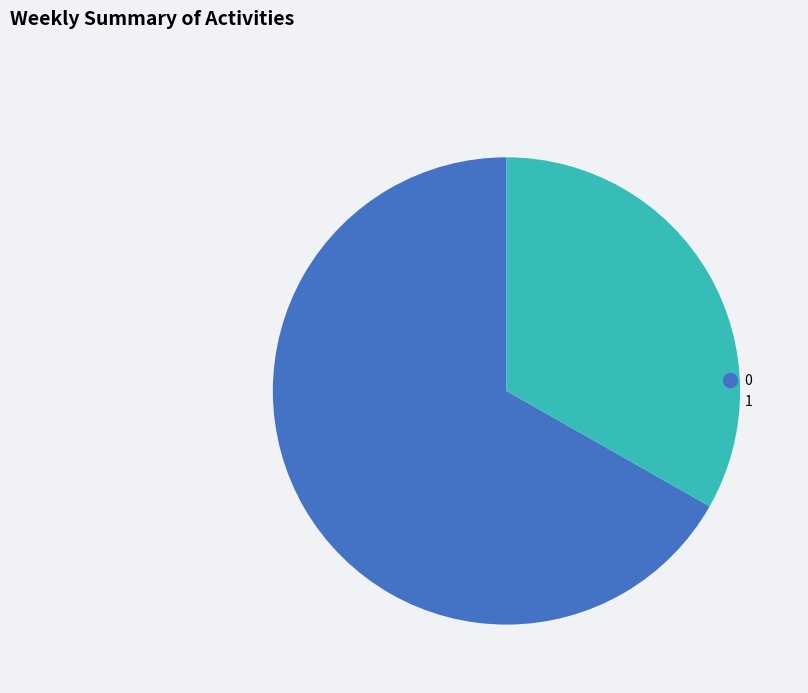

Does any single category account for the majority?

Yes